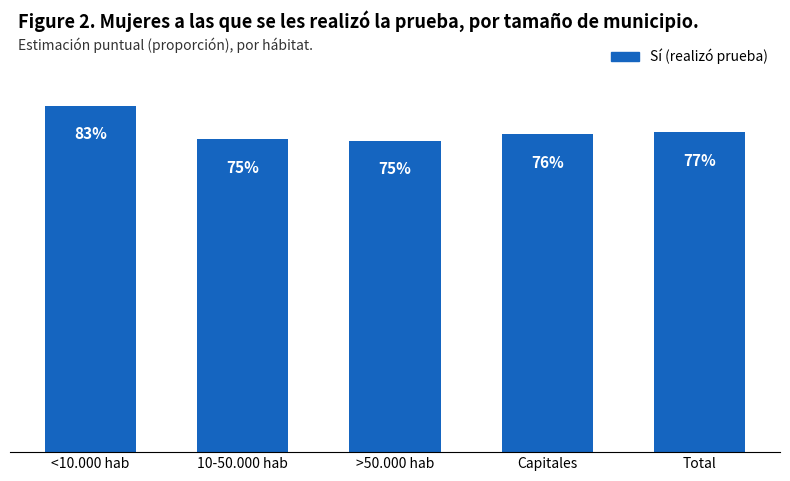

What position from the left is >50.000 hab?

3